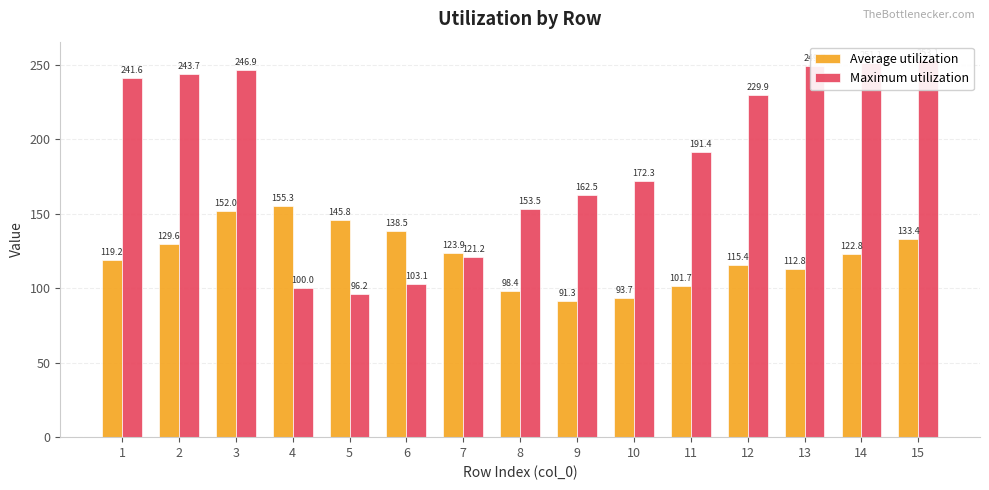

The Maximum utilization series shows 103.1 at 6. True or false?

True